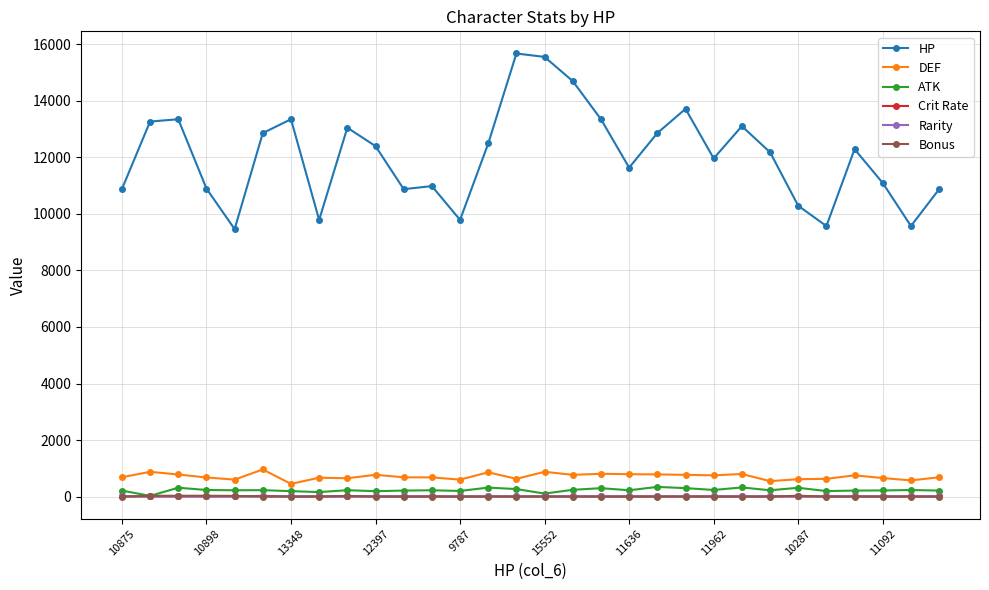

True or false: DEF and Rarity cross at least once.

False